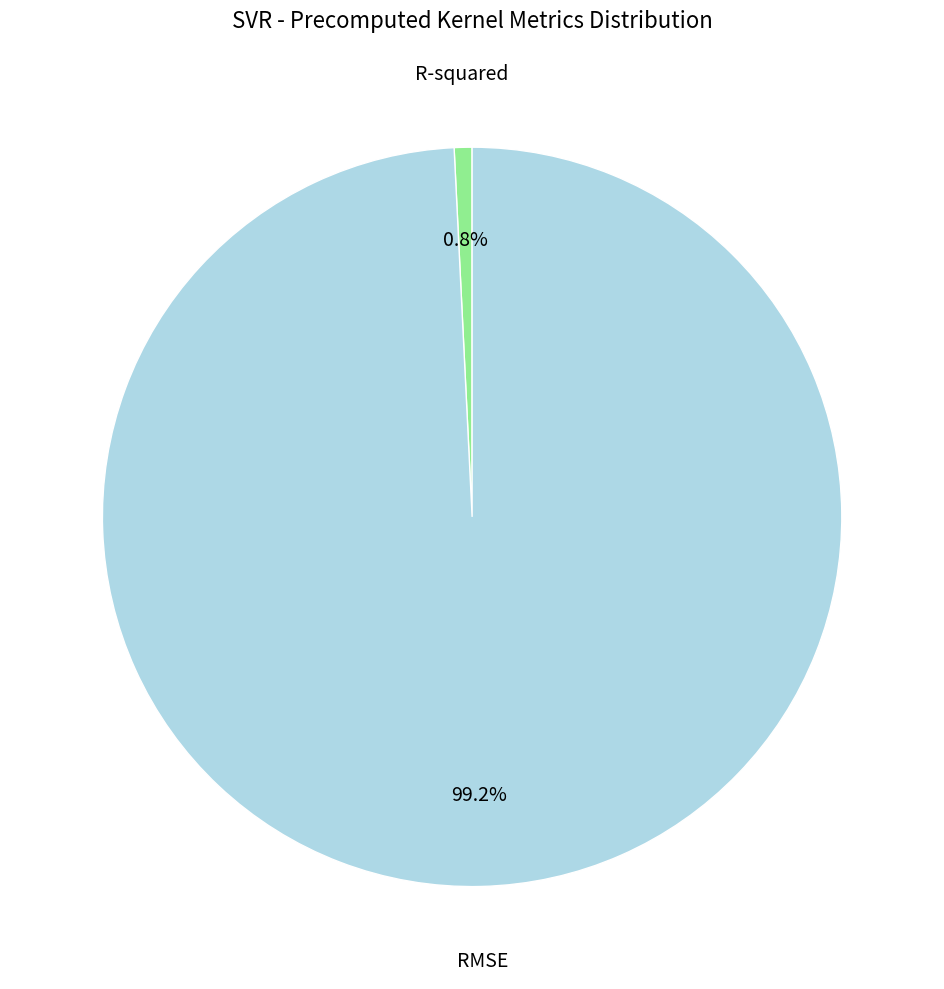

Which has a higher value, RMSE or R-squared?

RMSE